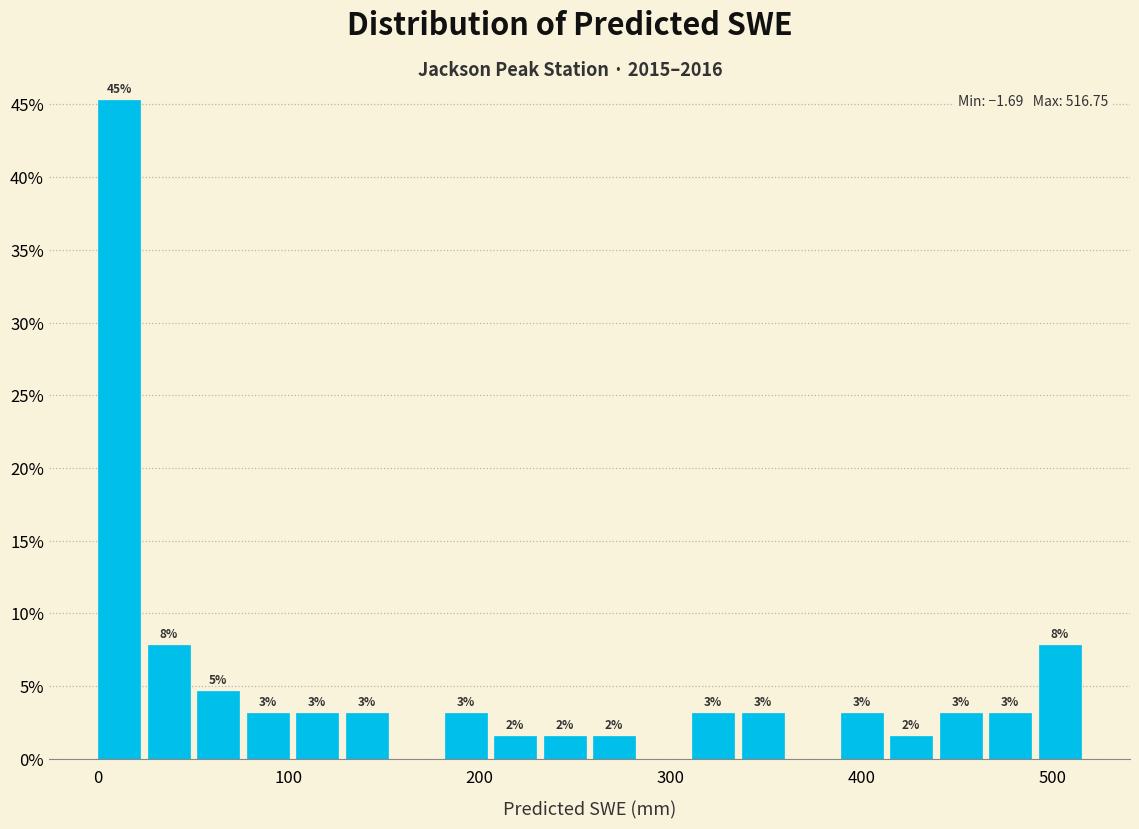

Around what value on the x-axis is the tallest bar? Give the approximate position of its centre, as read against the axis.

10